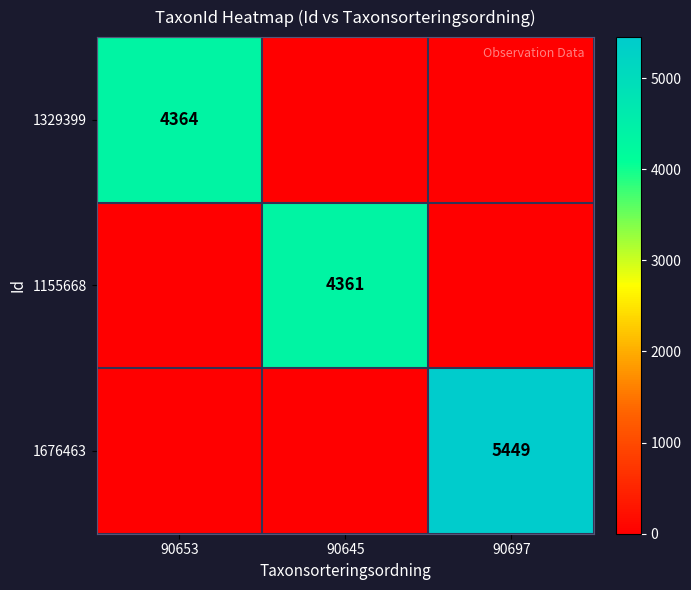

The value of 1676463 at 90697 is 9207. True or false?

False